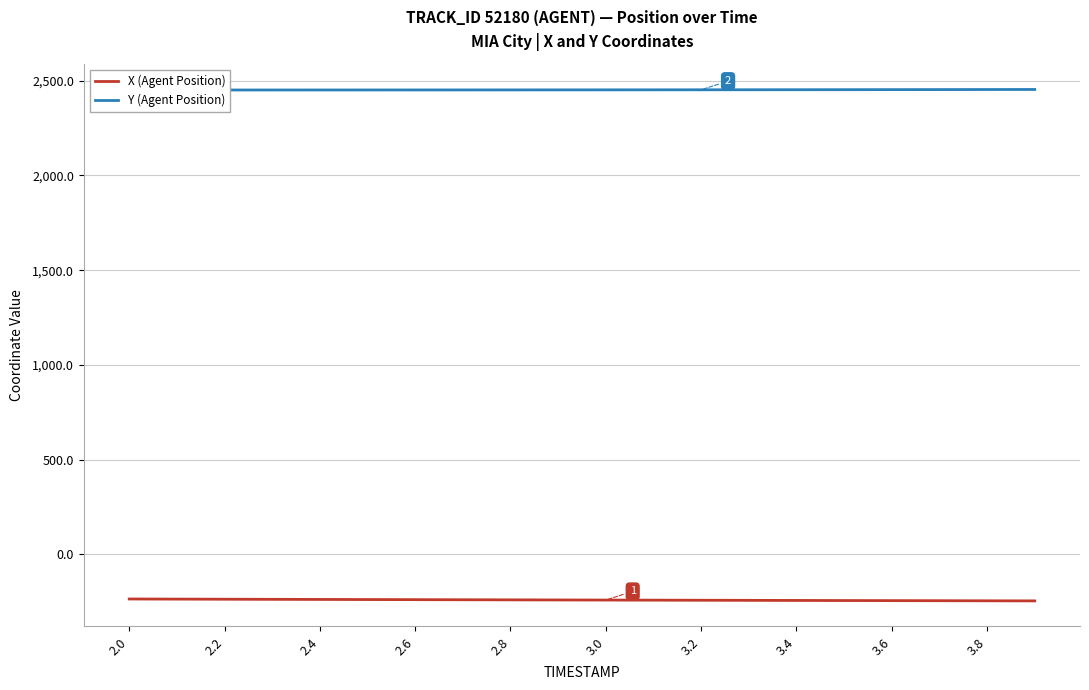

Is the value of Y (Agent Position) at 3.2 greater than the value of X (Agent Position) at 3.4?

Yes